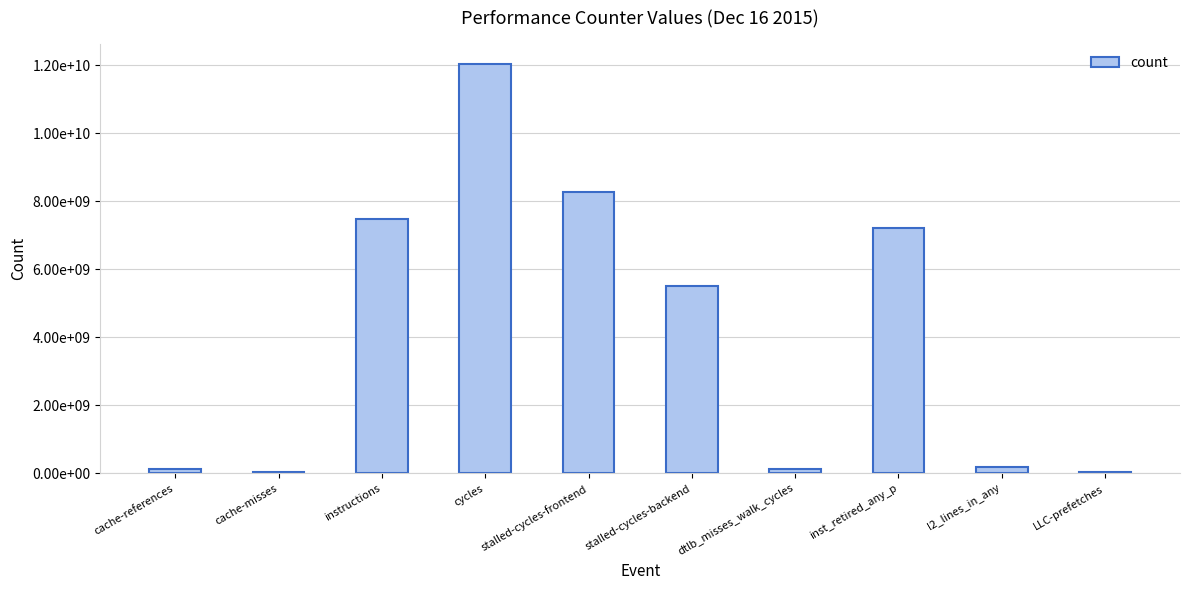

What is the label of the 2nd bar from the left?

cache-misses